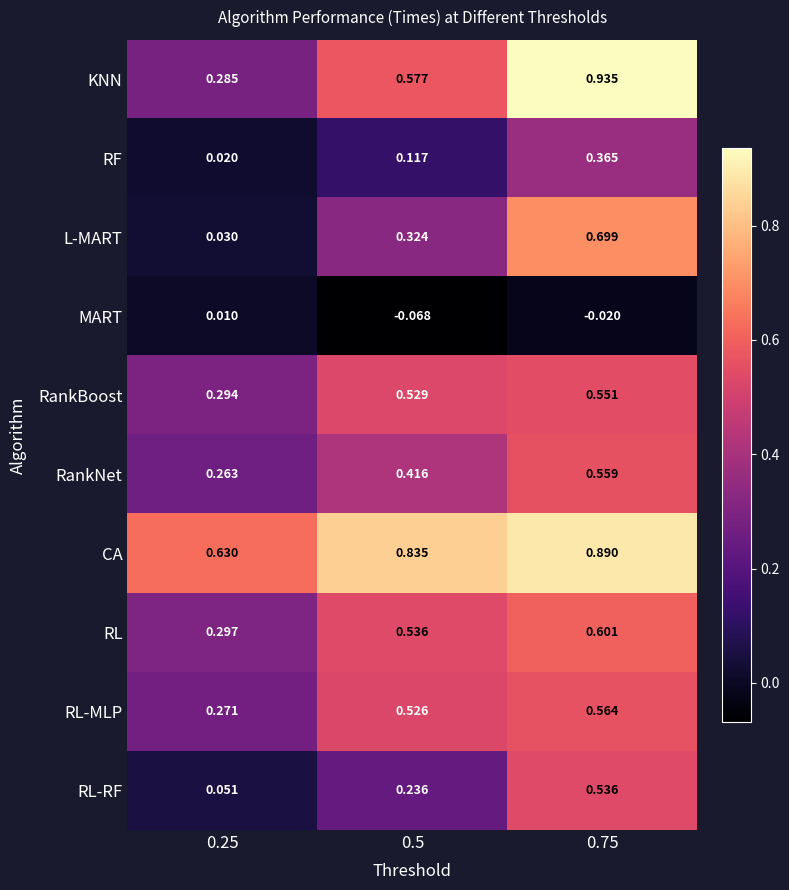

Rank the series at 0.75 from highest to lowest value.

KNN, CA, L-MART, RL, RL-MLP, RankNet, RankBoost, RL-RF, RF, MART